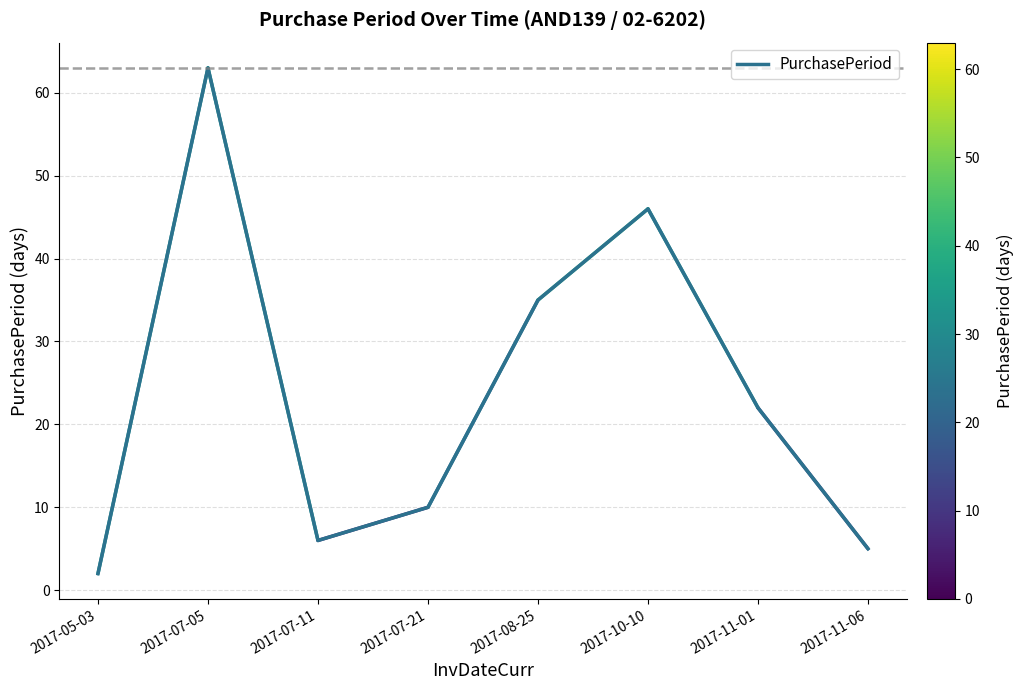

Which has a higher value, 2017-07-21 or 2017-10-10?

2017-10-10